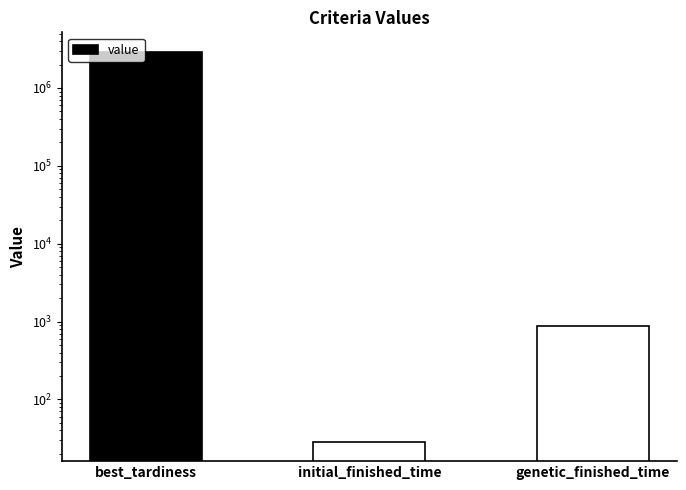

What is the maximum value shown in the chart?

2914175.6